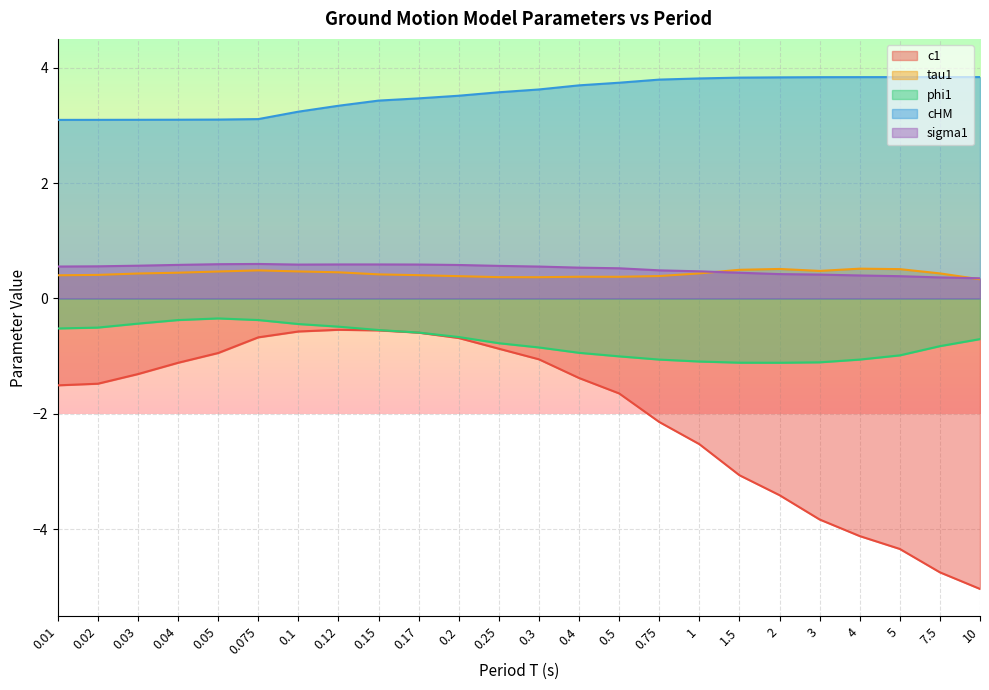

What value does the tau1 series have at 0.25?

0.4